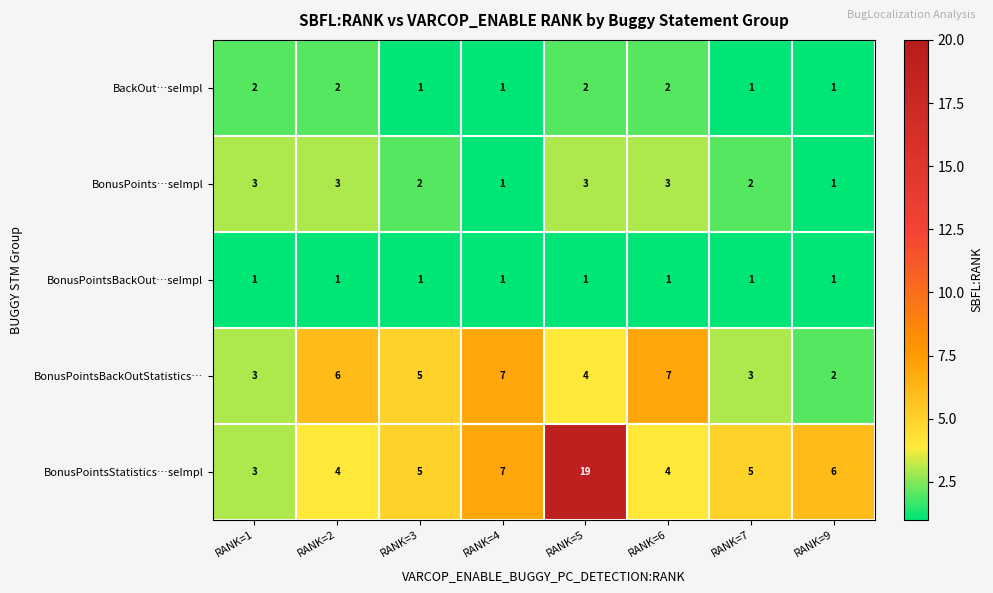

The value of BonusPointsBackOutStatistics… at RANK=5 is 4. True or false?

True